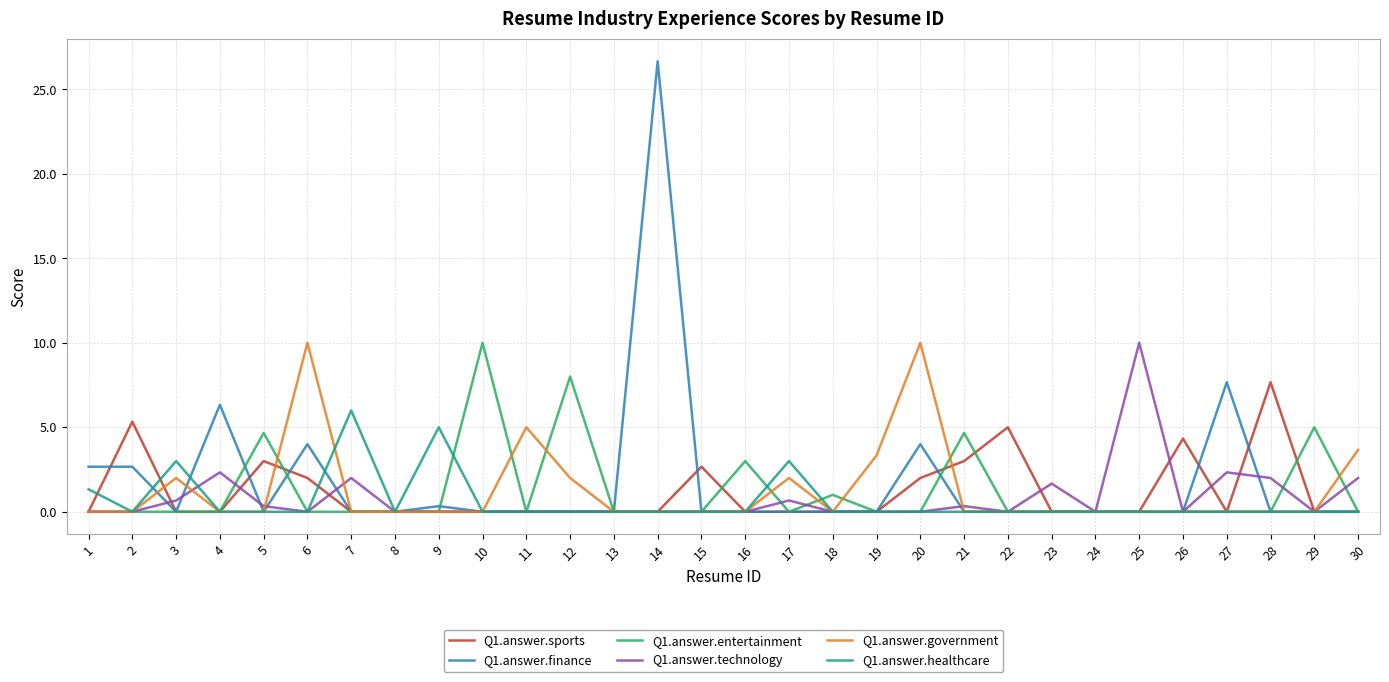

What is the spread (max minus min) of values at 9?

5.0